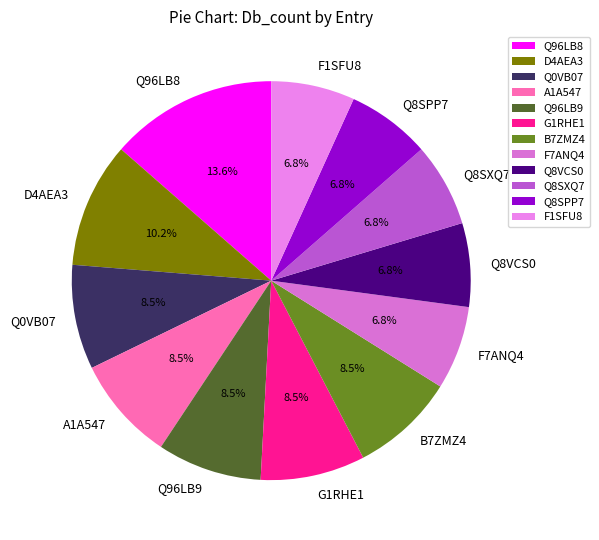

What percentage is NOT represented by B7ZMZ4?

91.5%